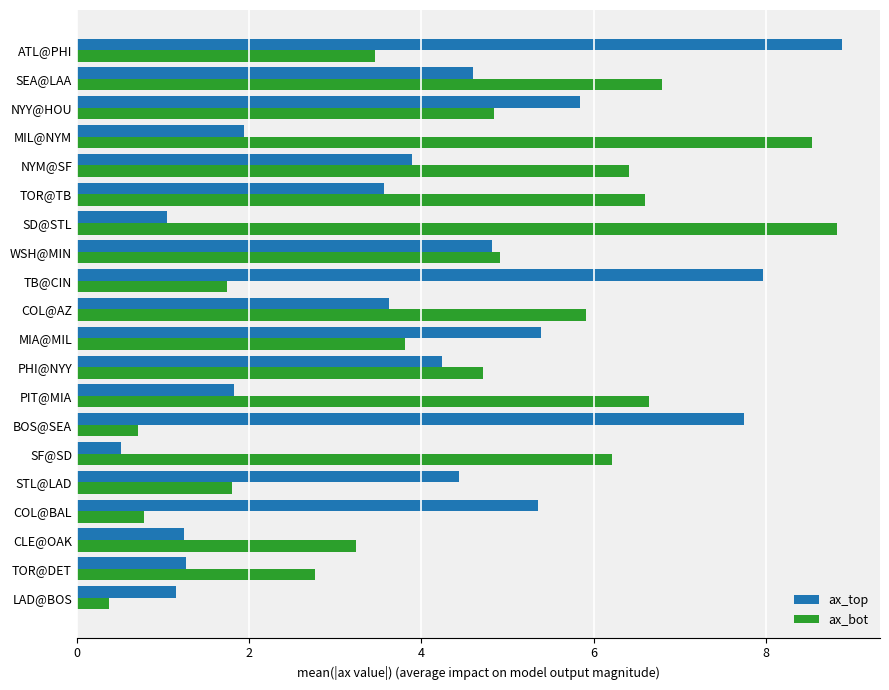

What is the average value of the ax_bot series?

4.5